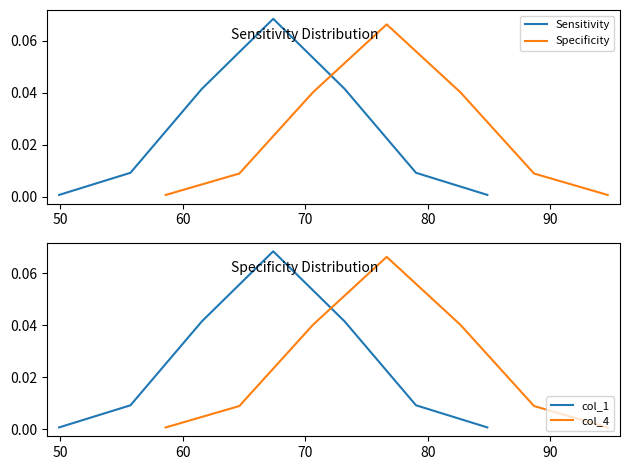

What is the sum of all Sensitivity values?

0.2